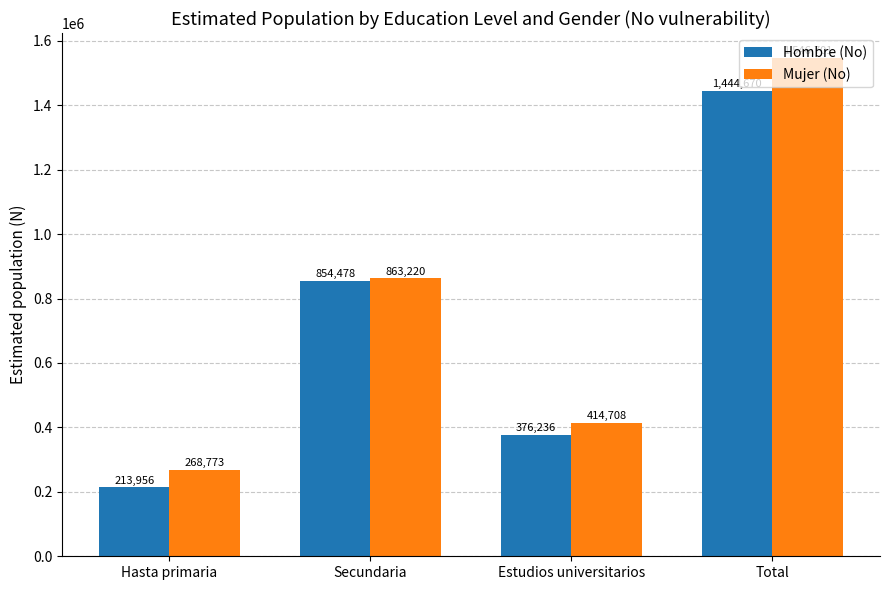

What are all the series names shown in the legend?

Hombre (No), Mujer (No)